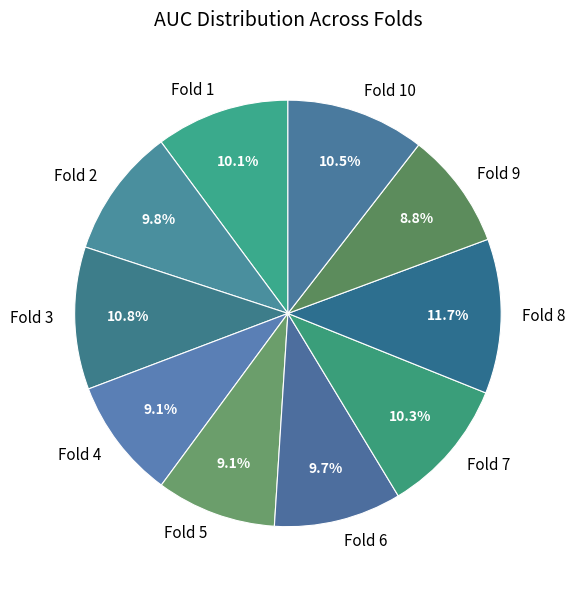

Between Fold 9 and Fold 10, which is larger?

Fold 10